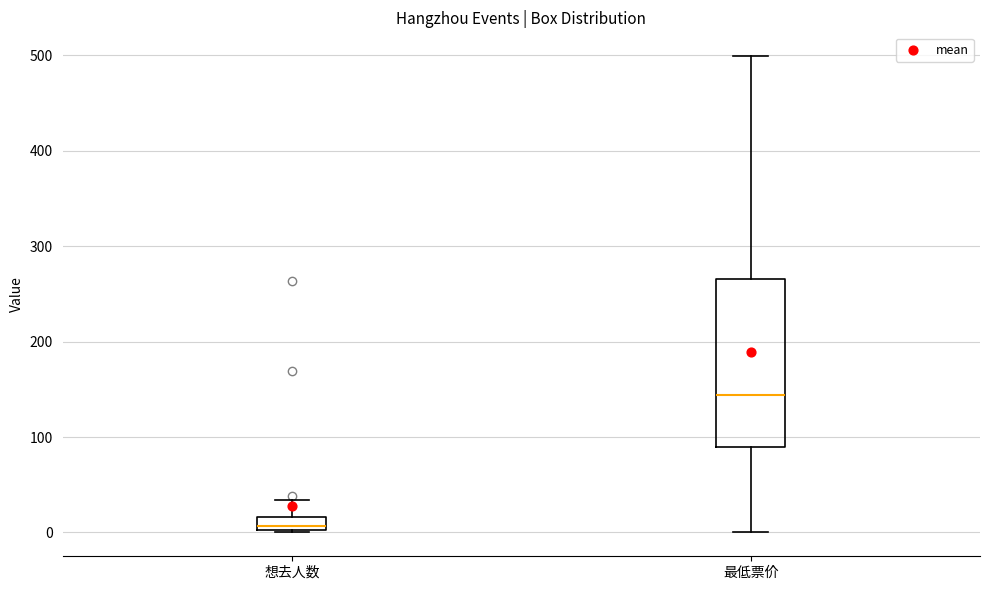

Comparing the boxes themselves (not the whiskers), which one is the tallest?

最低票价